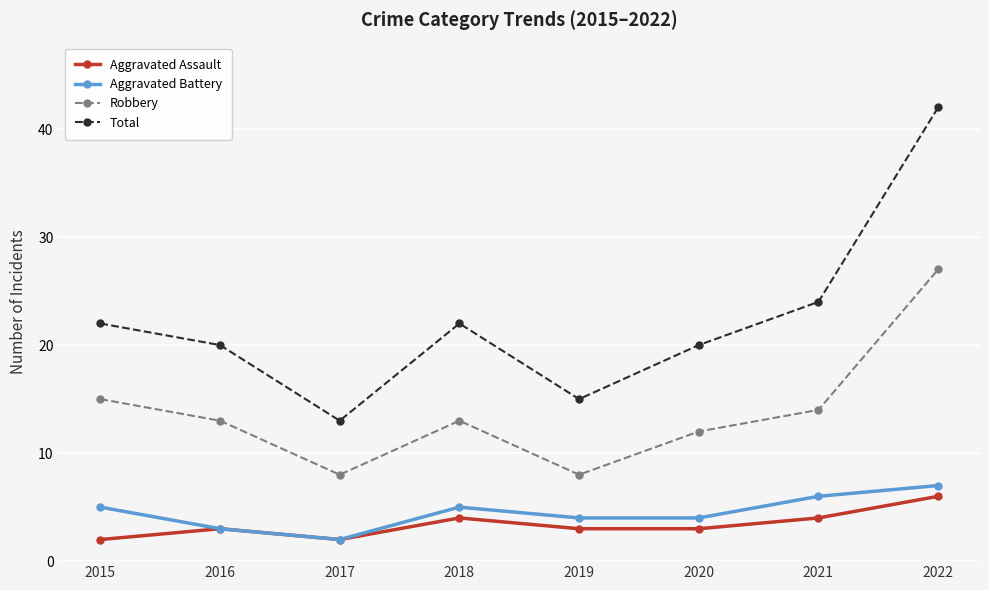

What is the sum of the Aggravated Battery values at 2022 and 2016?

10